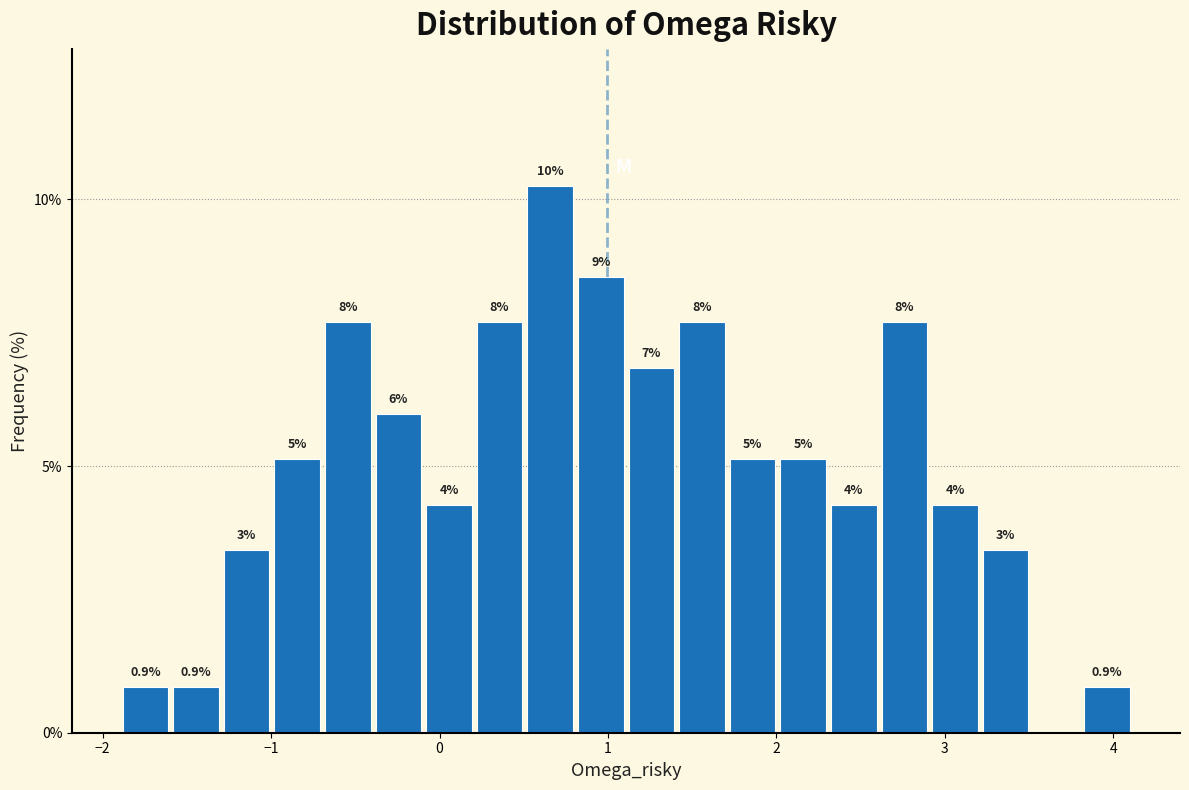

Read against the x-axis, roughly where is the centre of the tallest bar?

0.7